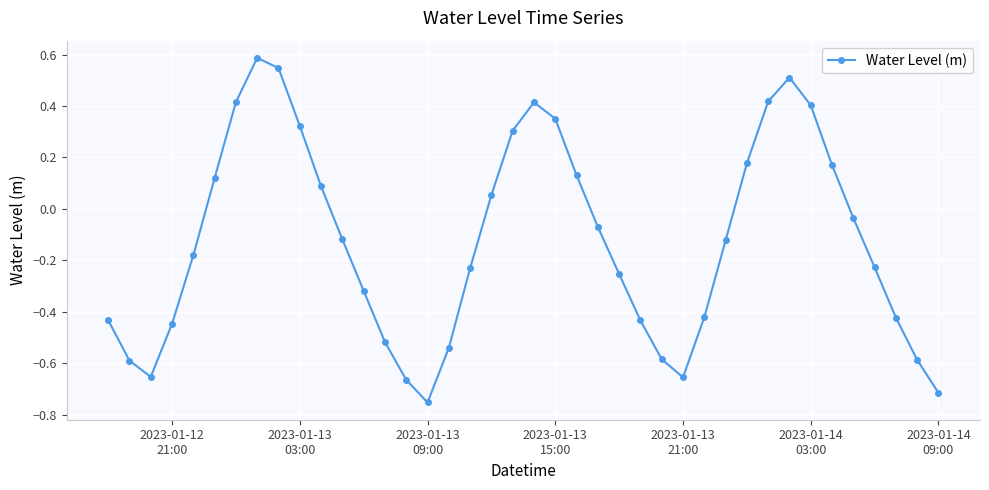

How many interior local peaks (higher than both neighbors) does the data have?

3